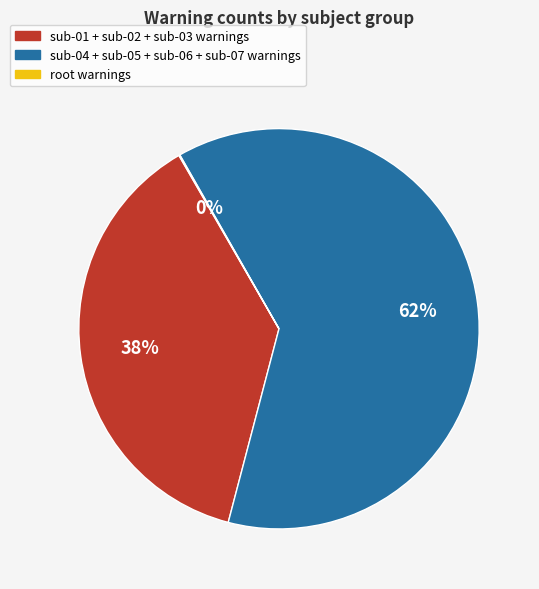

To the nearest percent, what is the difference between the largest and smallest slice percentages?

62%